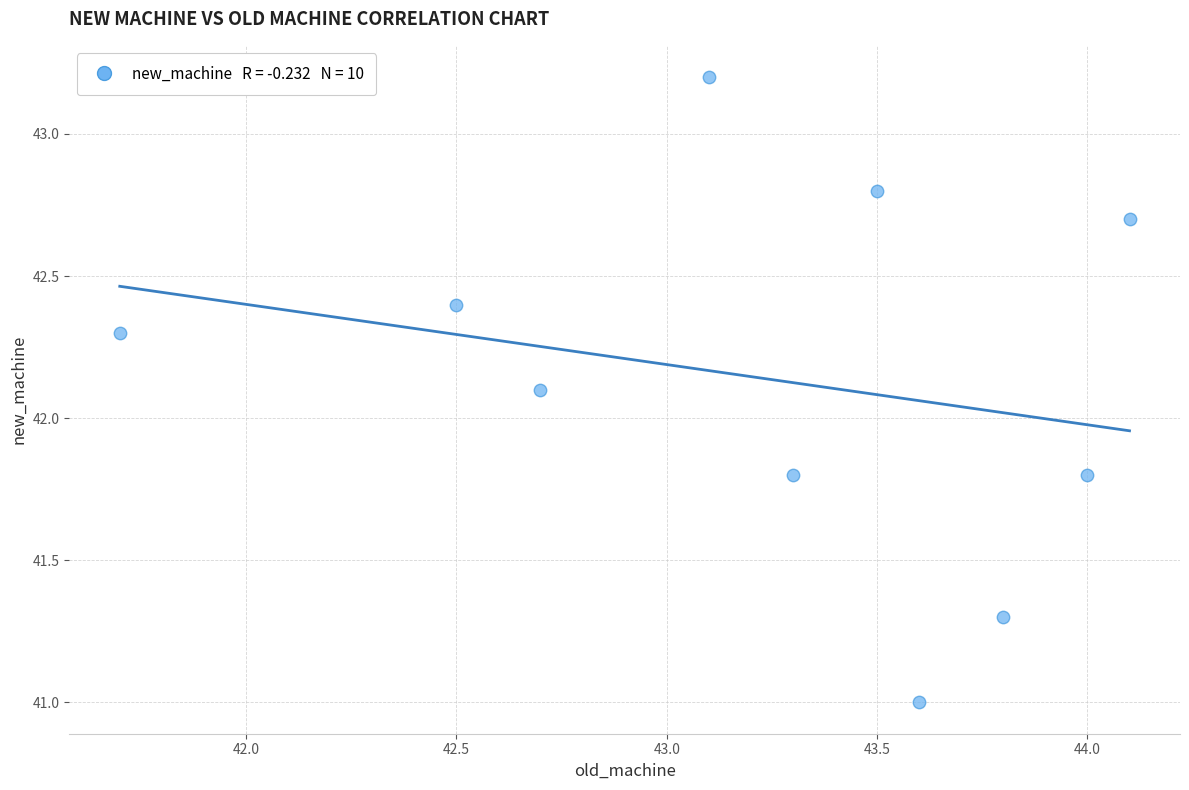

What Y value in the scatter plot is closest to 42?

42.1